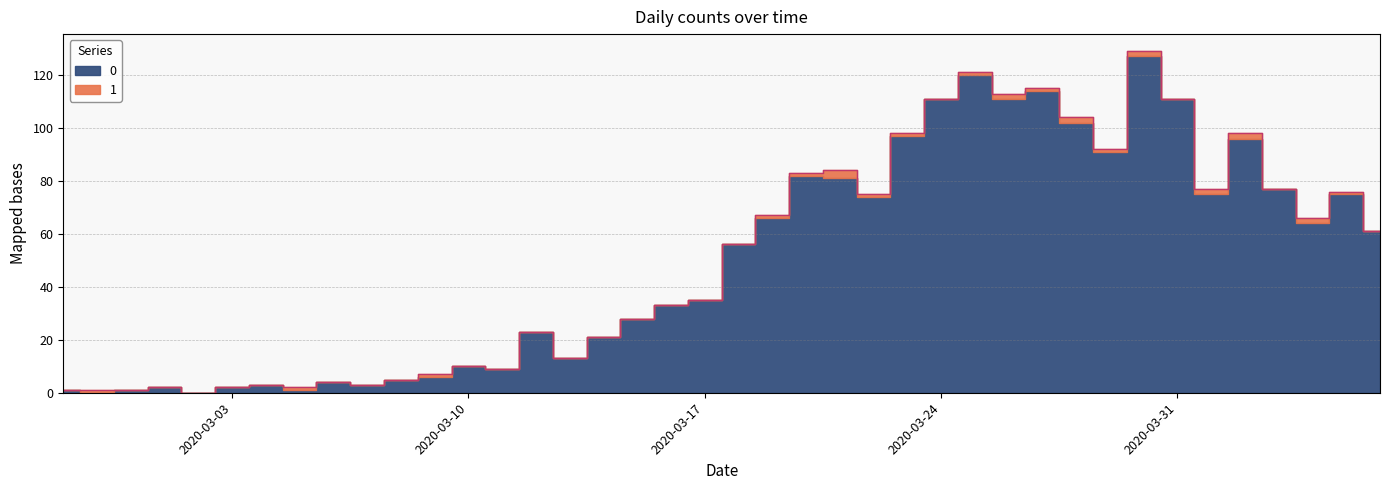

At which label does the data first exceed 56?

2020-03-19